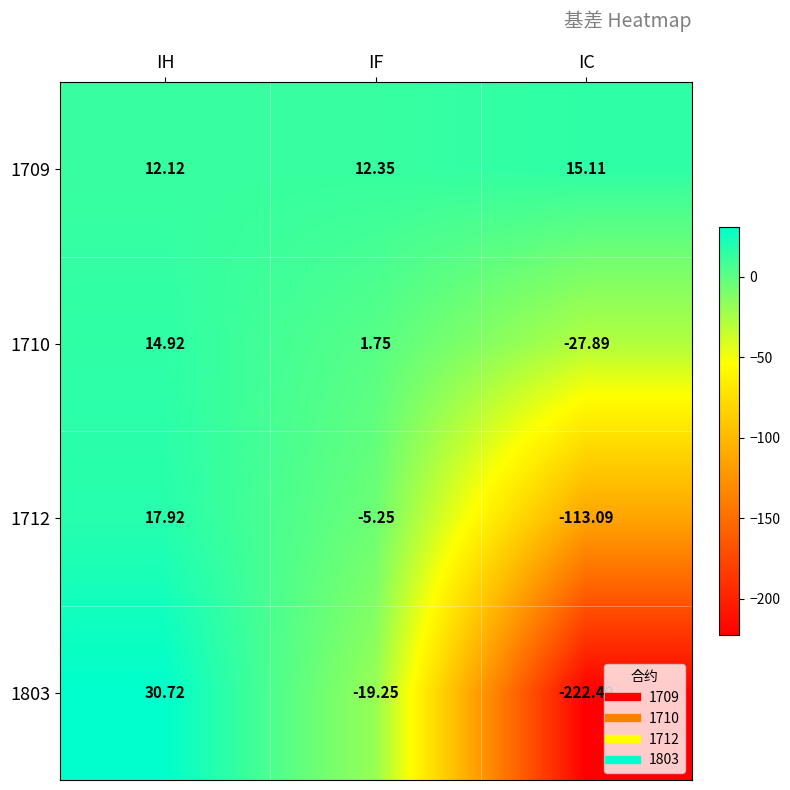

At which label is 1712 closest to -47?

IF